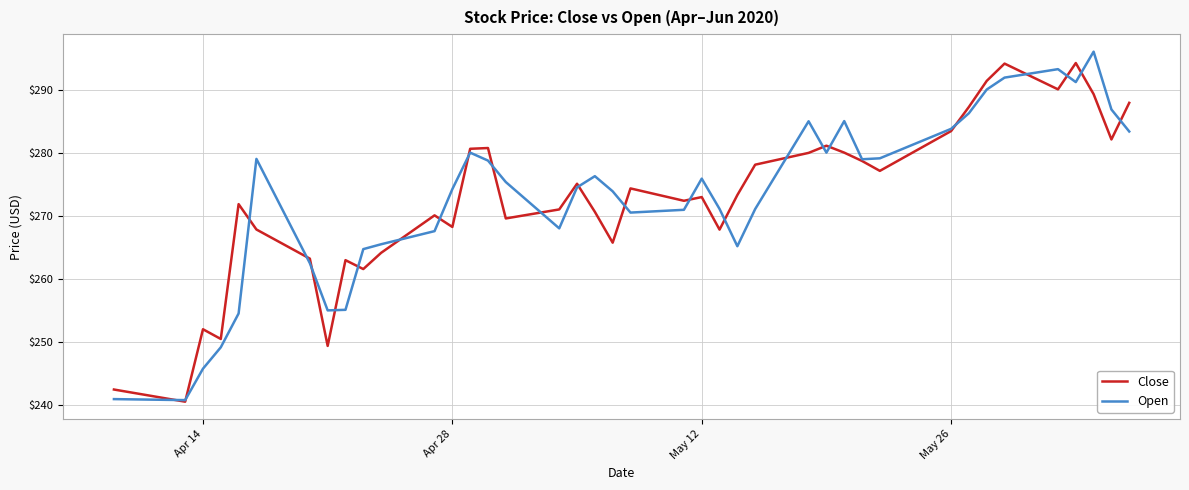

What is the minimum value shown in the chart?

240.5